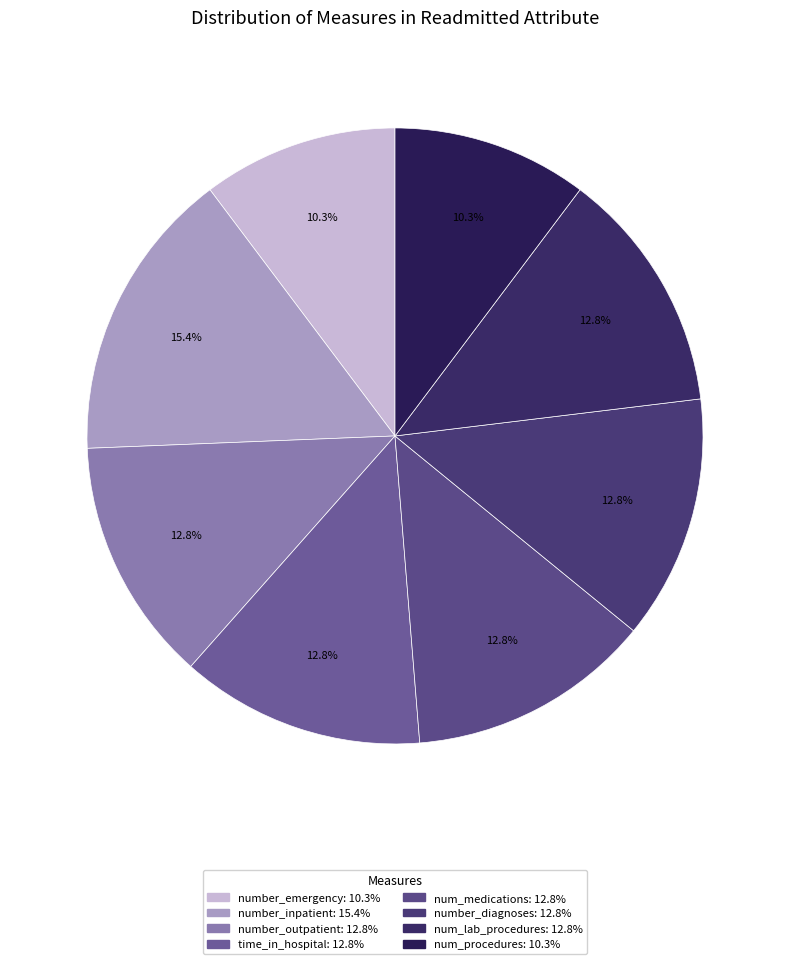

Is the sum of number_emergency and time_in_hospital greater than half?

No